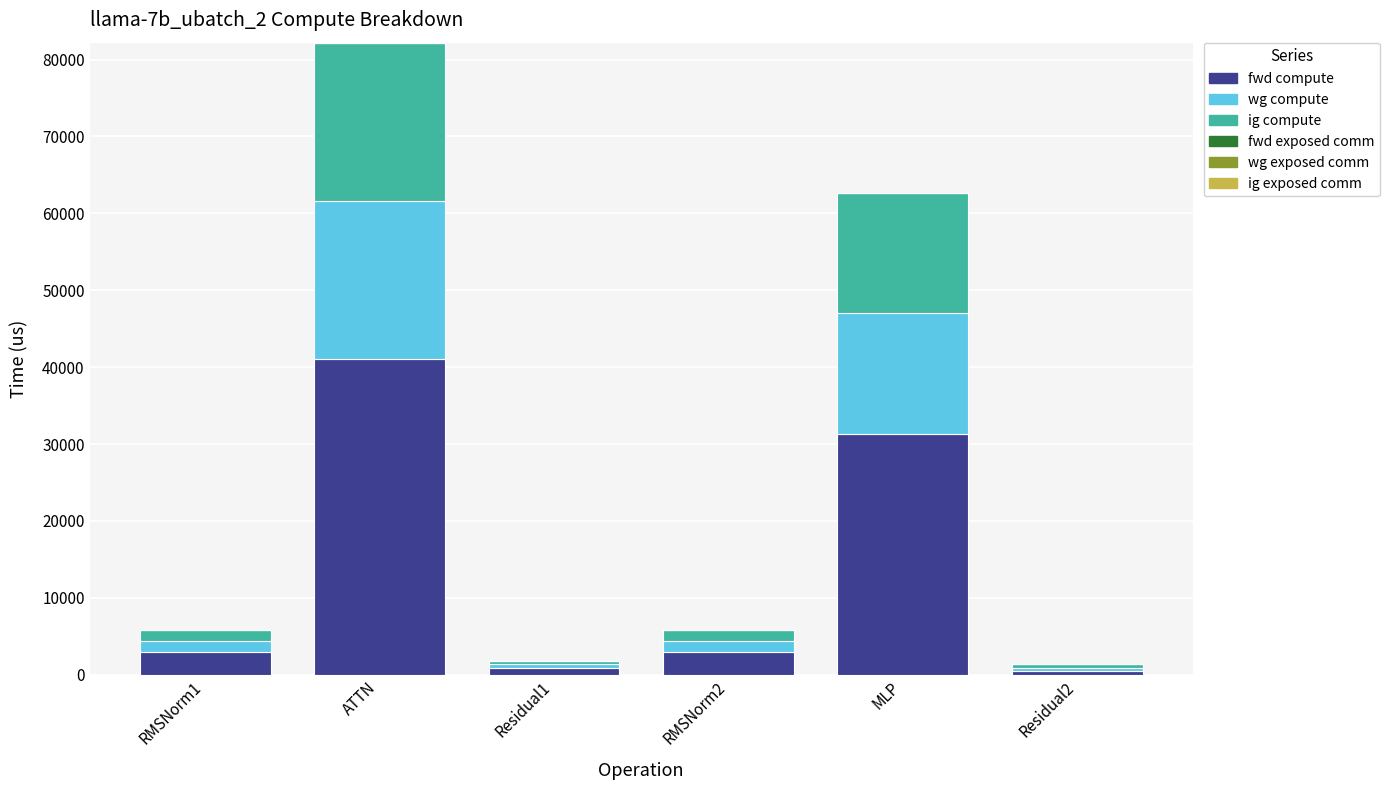

At which category is the sum across all series the highest?

ATTN